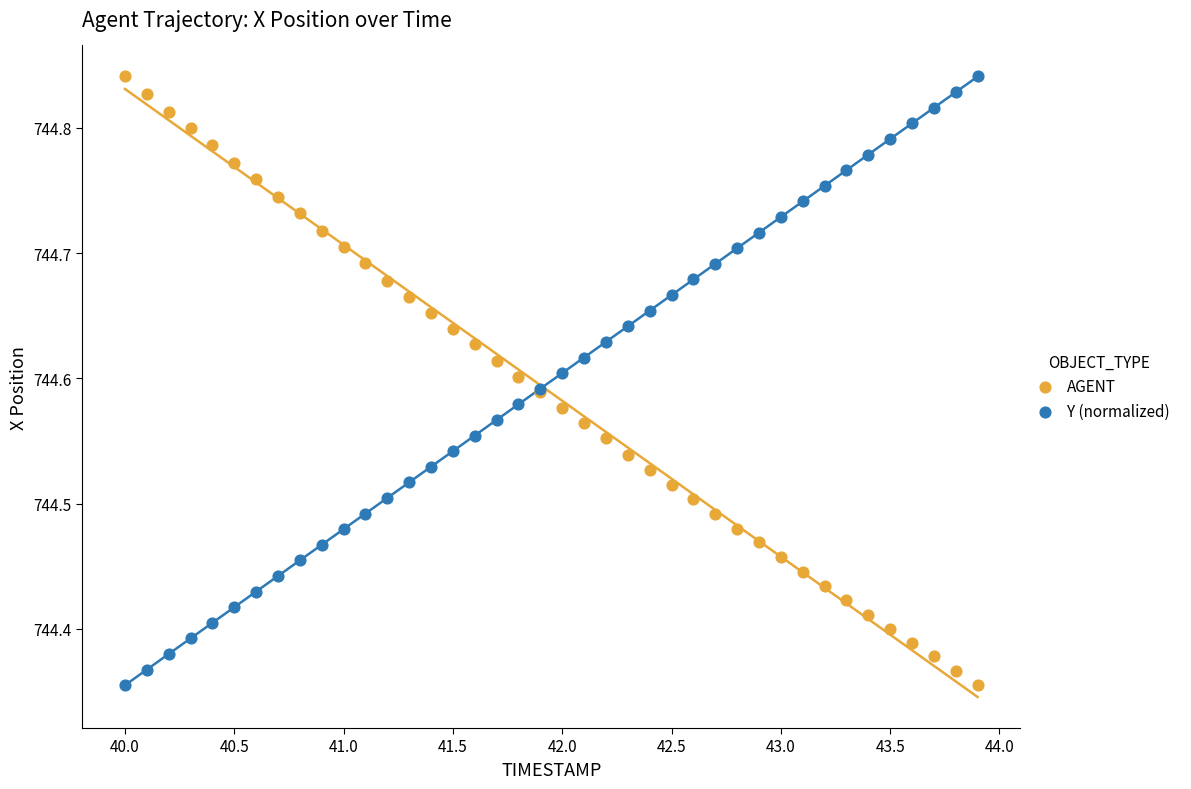

What is the X range (max minus min) for the scatter plot?

3.9